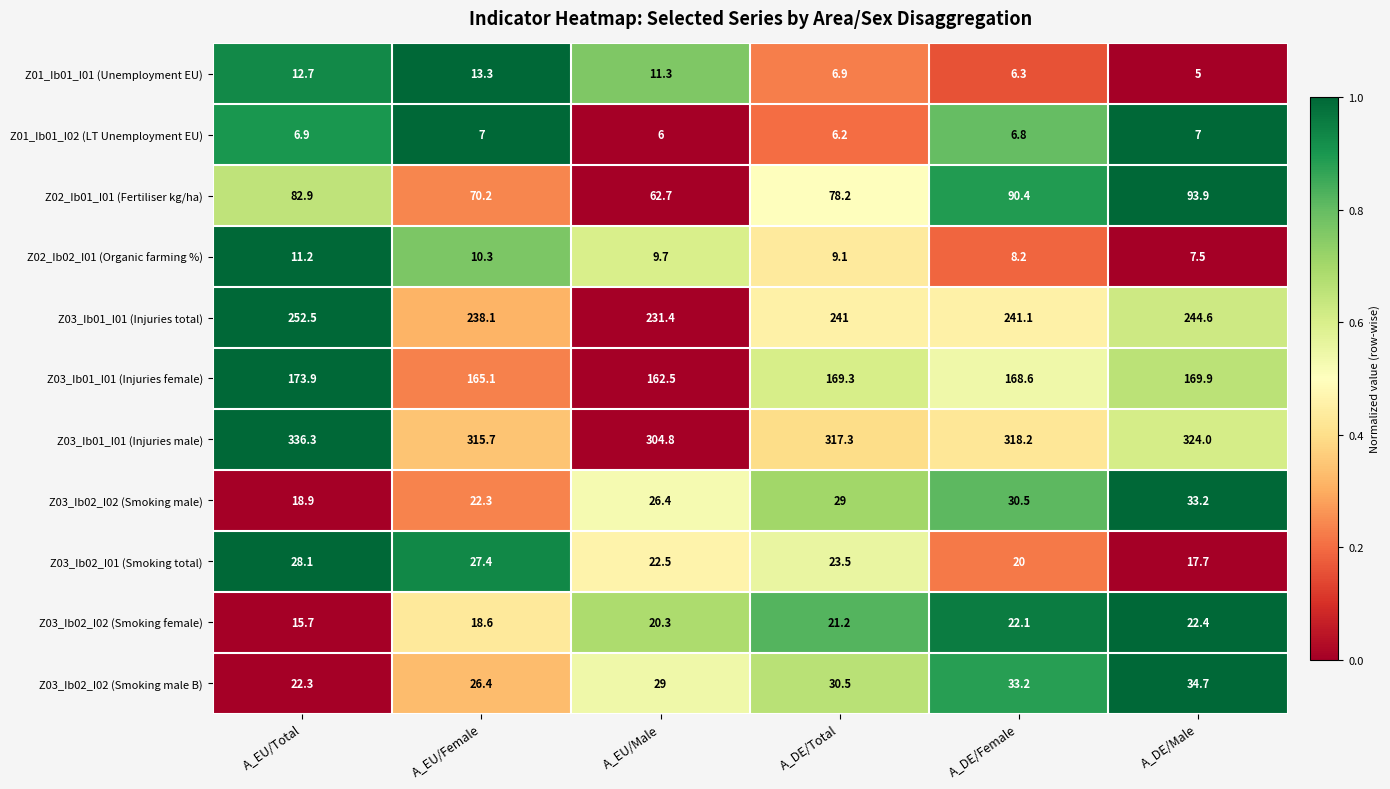

The Z03_Ib02_I02 (Smoking male) series shows 43.4 at A_EU/Male. True or false?

False